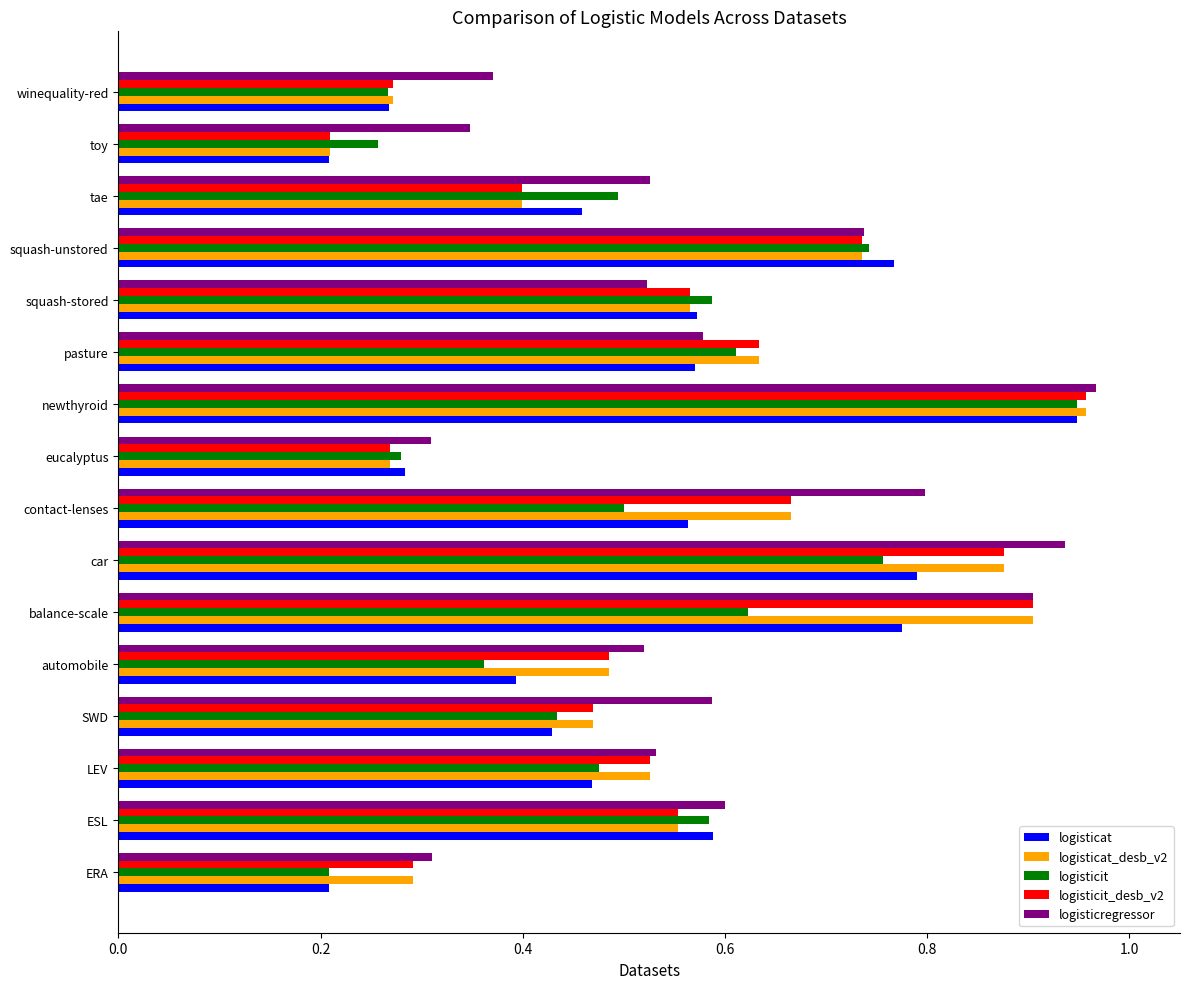

Between automobile and pasture, which series saw the biggest shift?

logisticit